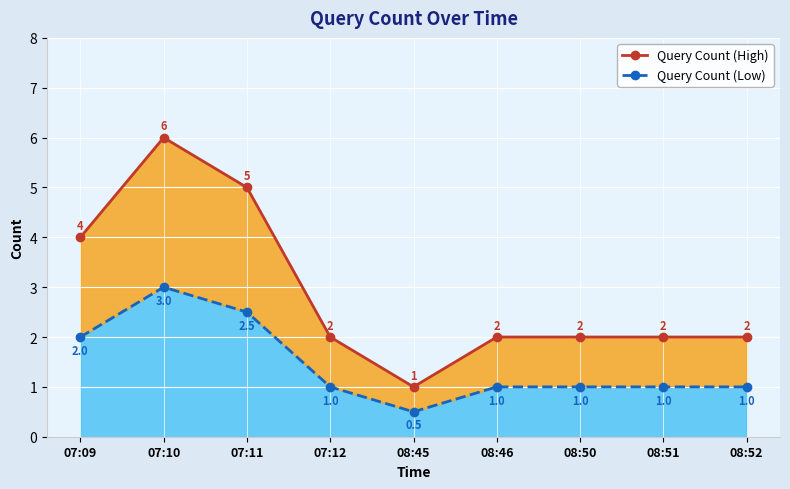

Rank the categories by Query Count (High) value from highest to lowest.

07:10, 07:11, 07:09, 07:12, 08:46, 08:50, 08:51, 08:52, 08:45